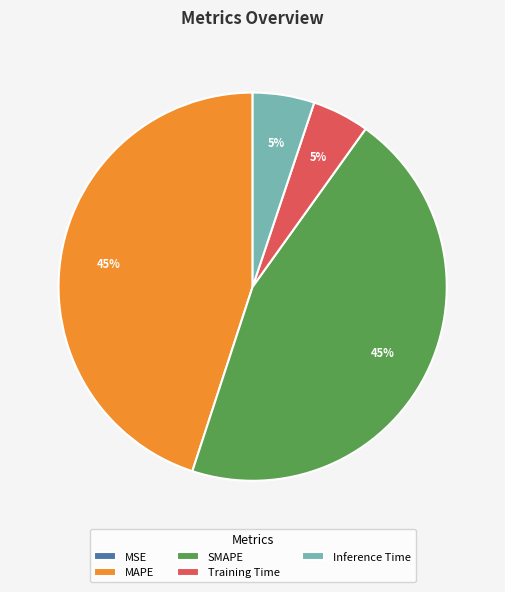

To the nearest percent, what is the difference between the largest and smallest slice percentages?

45%